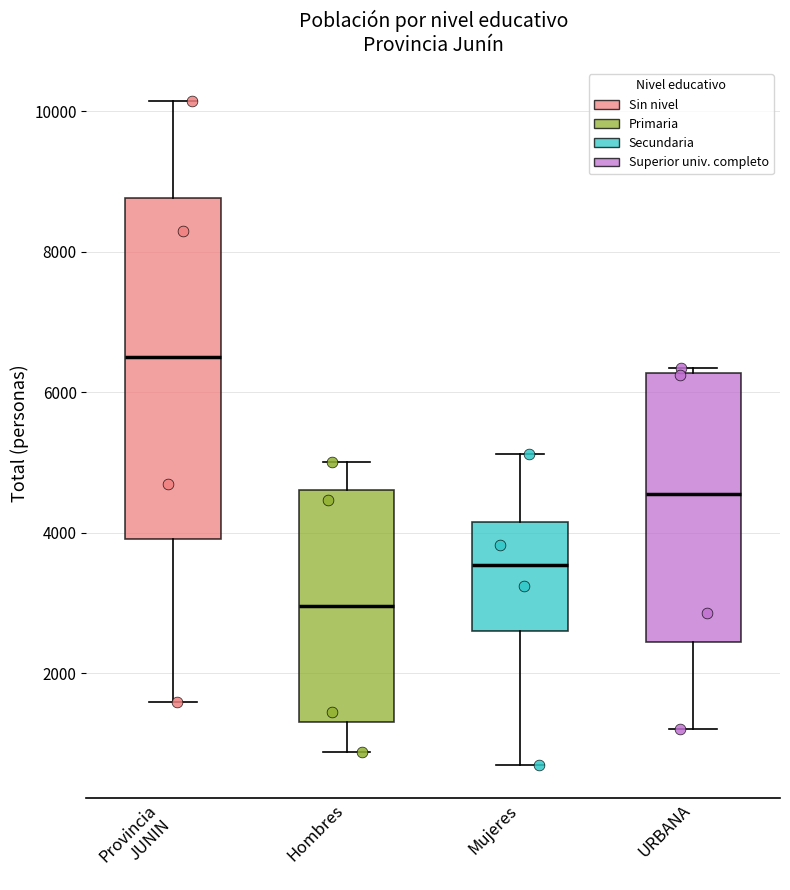

Which box is the tallest, from its lower edge to its upper edge?

Provincia JUNIN